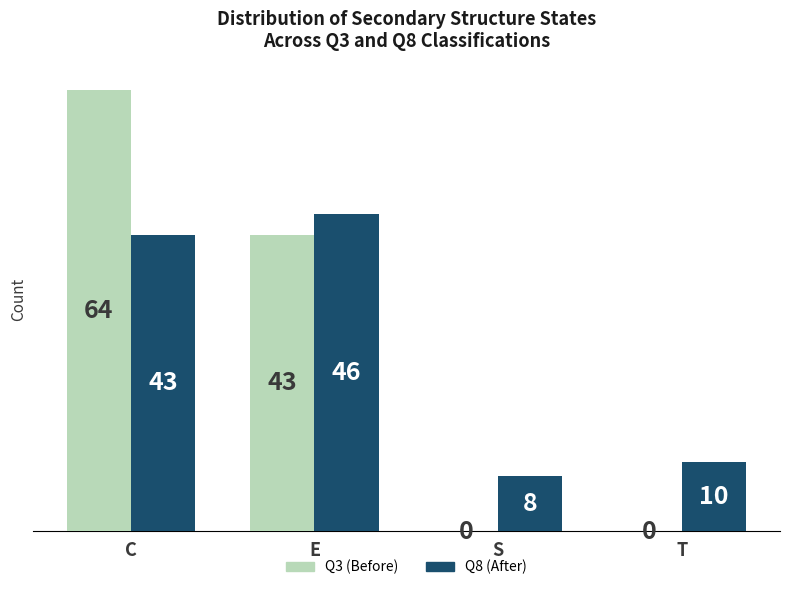

What is the total value across all series at S?

8